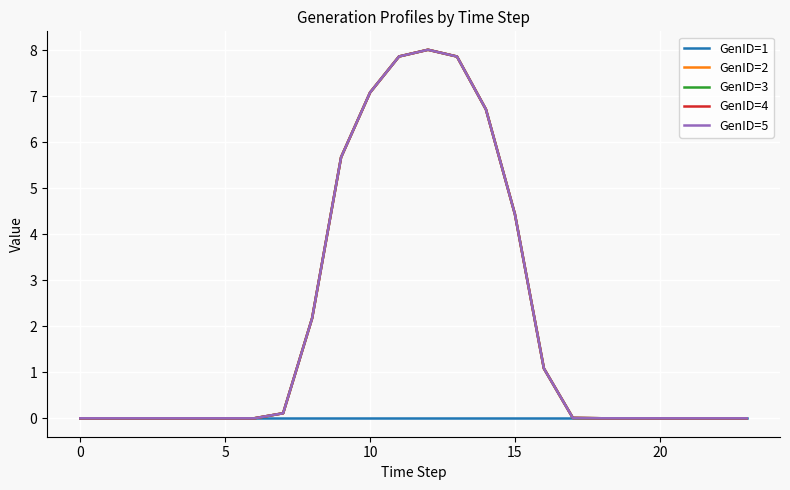

At which label does GenID=4 reach its peak?

12